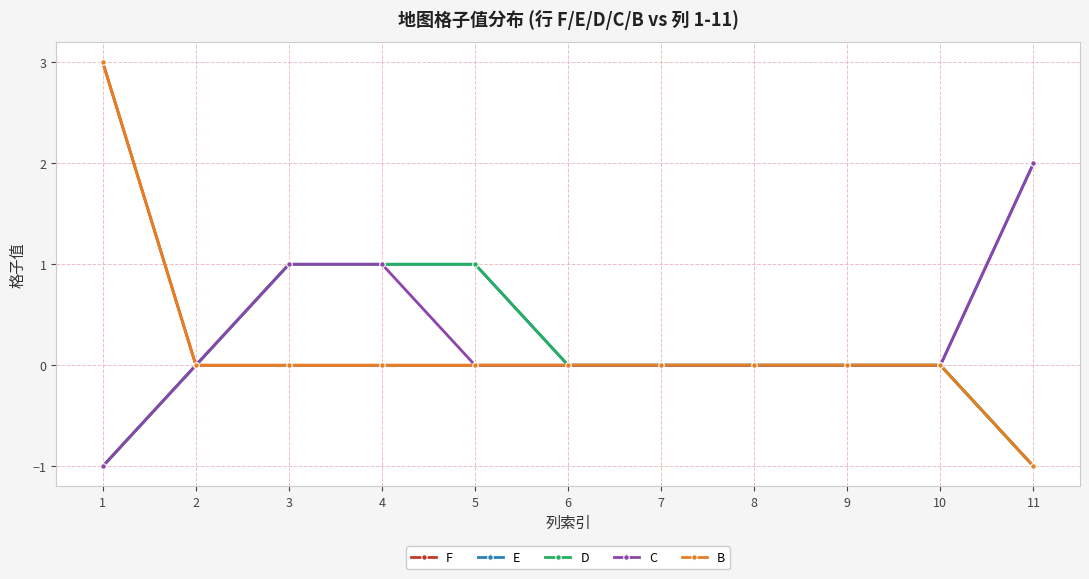

Does the chart have visible grid lines?

Yes